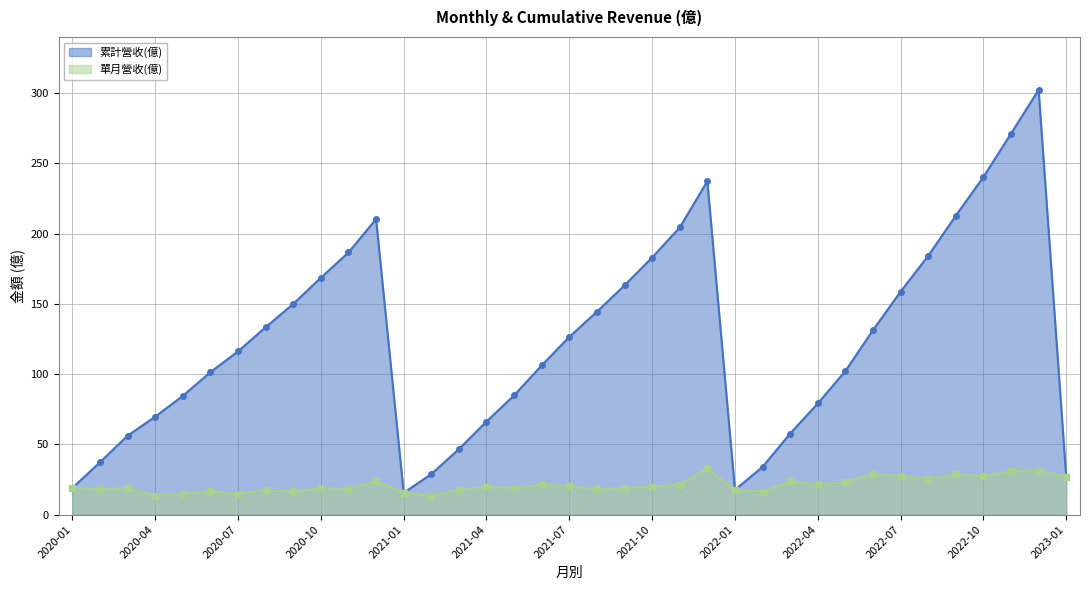

List the labels in order of 累計營收(億) value, largest first.

2022-12, 2022-11, 2022-10, 2021-12, 2022-09, 2020-12, 2021-11, 2020-11, 2022-08, 2021-10, 2020-10, 2021-09, 2022-07, 2020-09, 2021-08, 2020-08, 2022-06, 2021-07, 2020-07, 2021-06, 2022-05, 2020-06, 2021-05, 2020-05, 2022-04, 2020-04, 2021-04, 2022-03, 2020-03, 2021-03, 2020-02, 2022-02, 2021-02, 2023-01, 2020-01, 2022-01, 2021-01